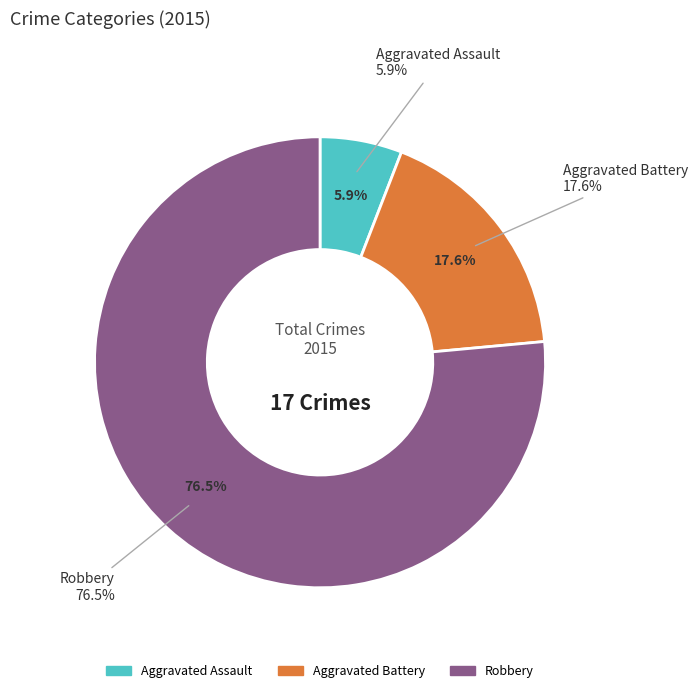

How many slices are in this pie chart?

3